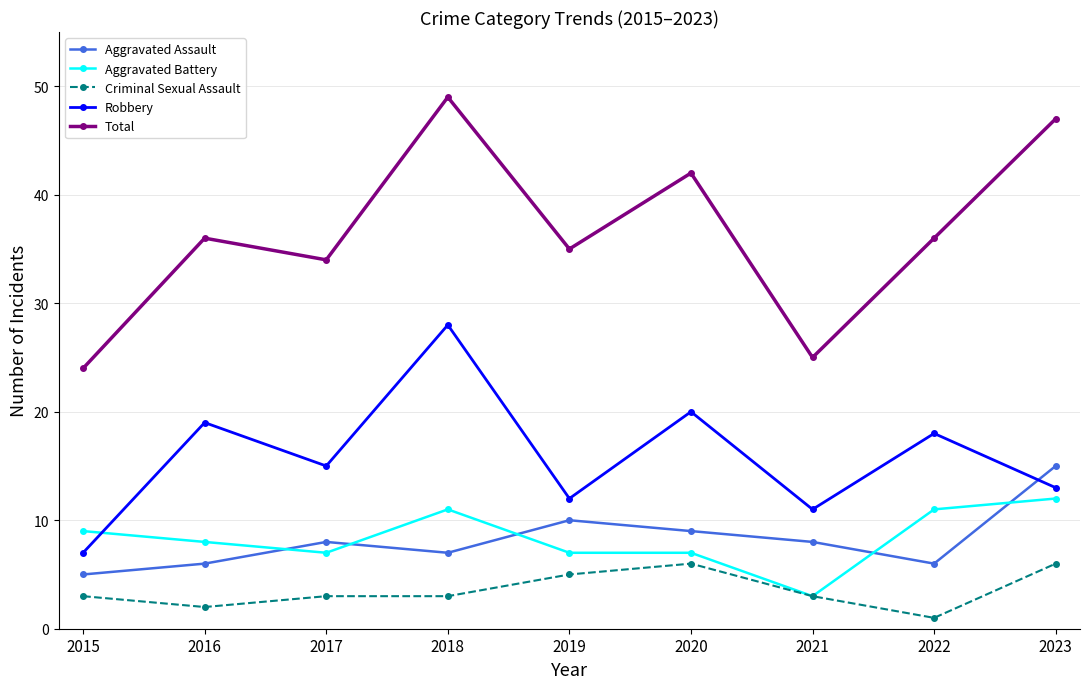

The value of Aggravated Battery at 2020 is 7. True or false?

True